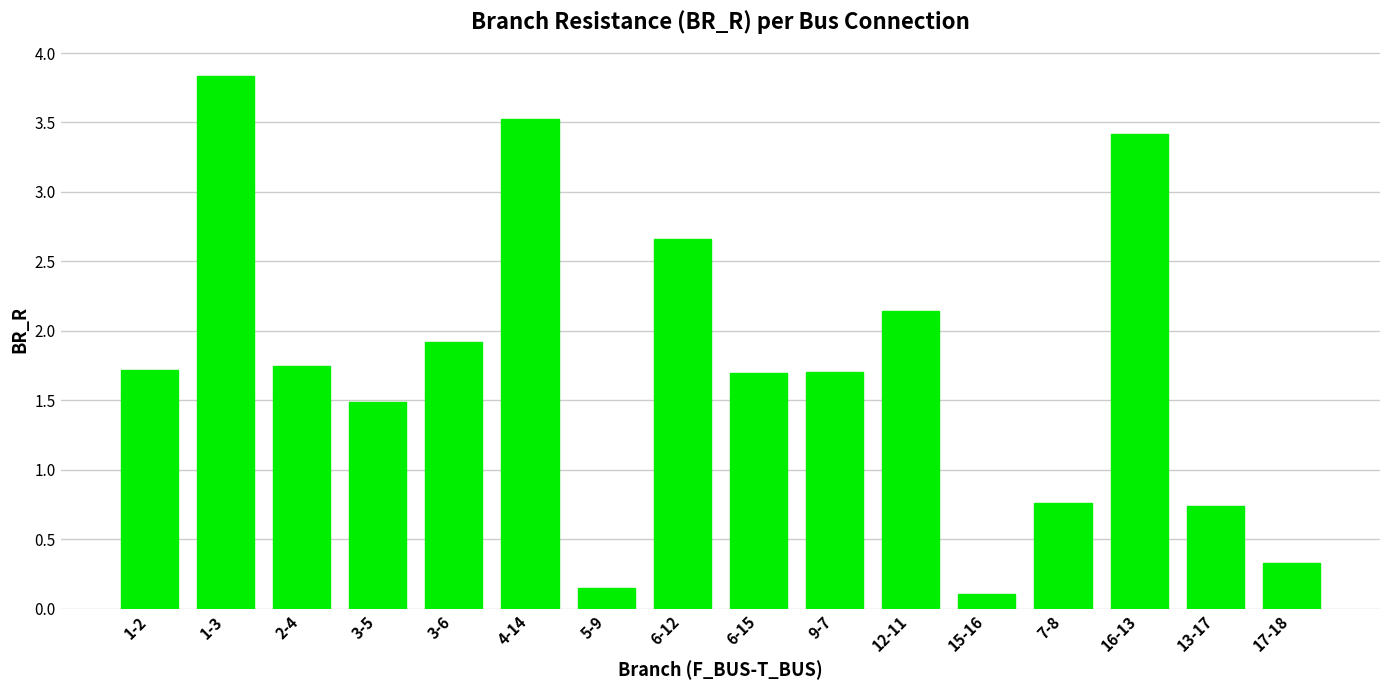

What is the sum of the values at 17-18 and 4-14?

3.9